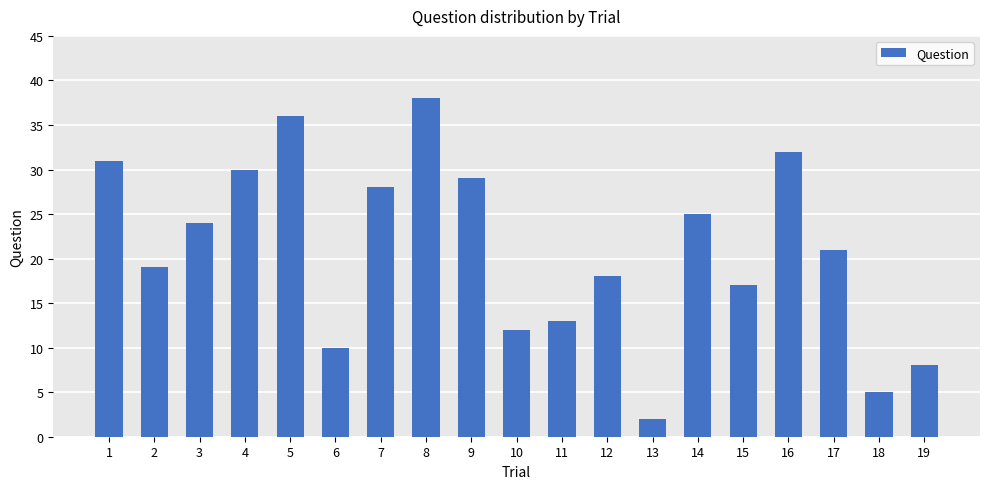

Reading left to right, extract all data points from this chart.

31	19	24	30	36	10	28	38	29	12	13	18	2	25	17	32	21	5	8